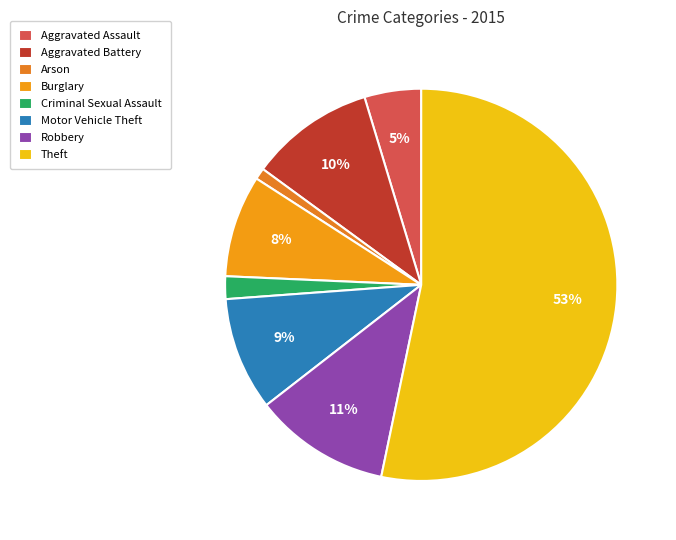

To the nearest percent, what percentage of the pie is Aggravated Assault?

5%